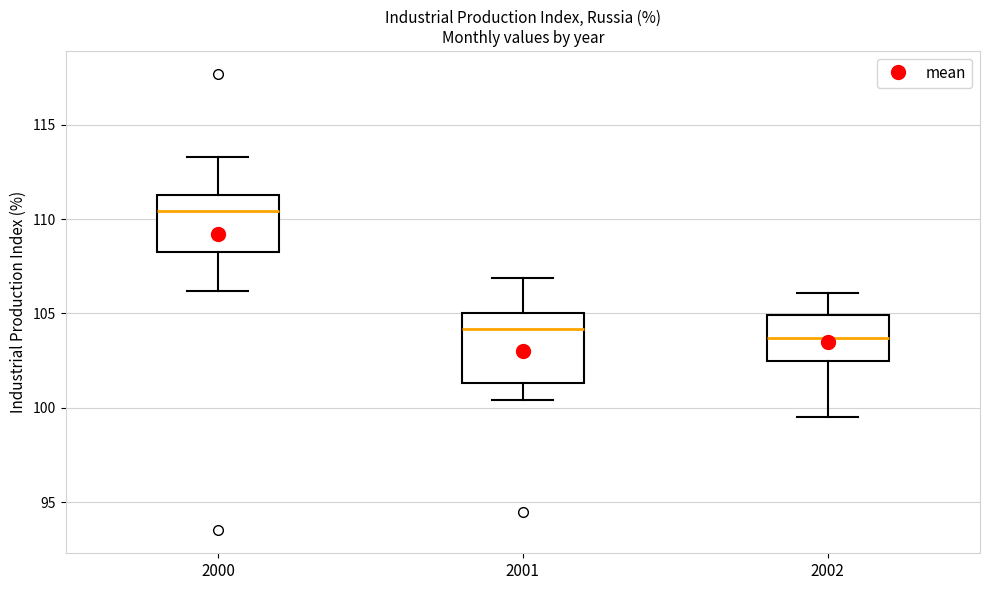

Reading left to right, transcribe this box plot: for each box, give where its median line is, the range the box spans, and where its two whiskers end, as read against the y-axis. The values are not printed on the chart, so give them approximately, as read against the axis.

2000: median 110.5, box 108.5 to 111.5, whiskers 106.0 to 113.5
2001: median 104.0, box 101.5 to 105.0, whiskers 100.5 to 107.0
2002: median 103.5, box 102.5 to 105.0, whiskers 99.5 to 106.0